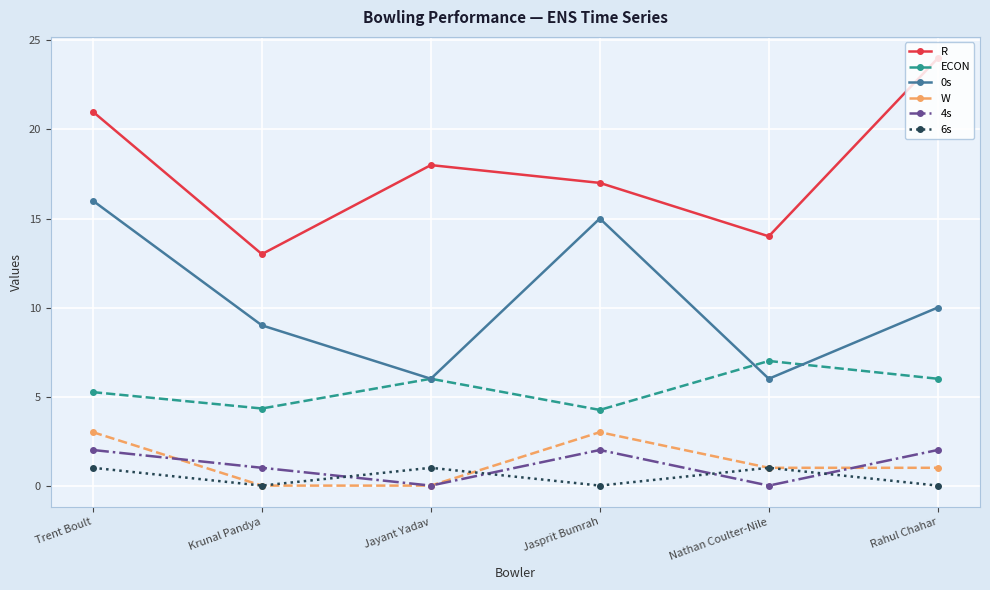

What is the difference between the 0s values at Rahul Chahar and Nathan Coulter-Nile?

4.0